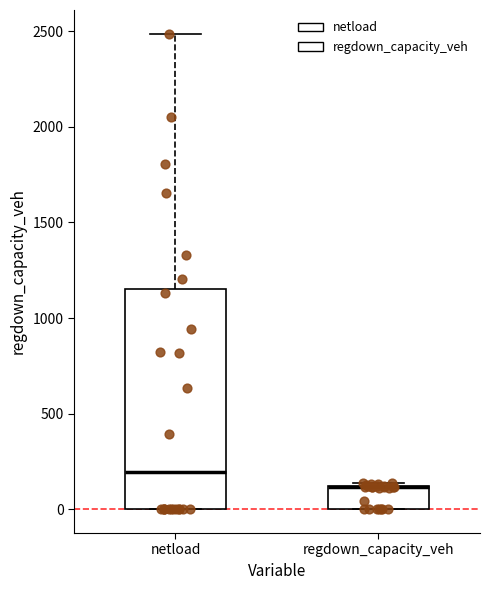

Where is the lower edge of the box for regdown_capacity_veh on the y-axis? The values are not printed on the chart, so give them approximately, as read against the axis.

0